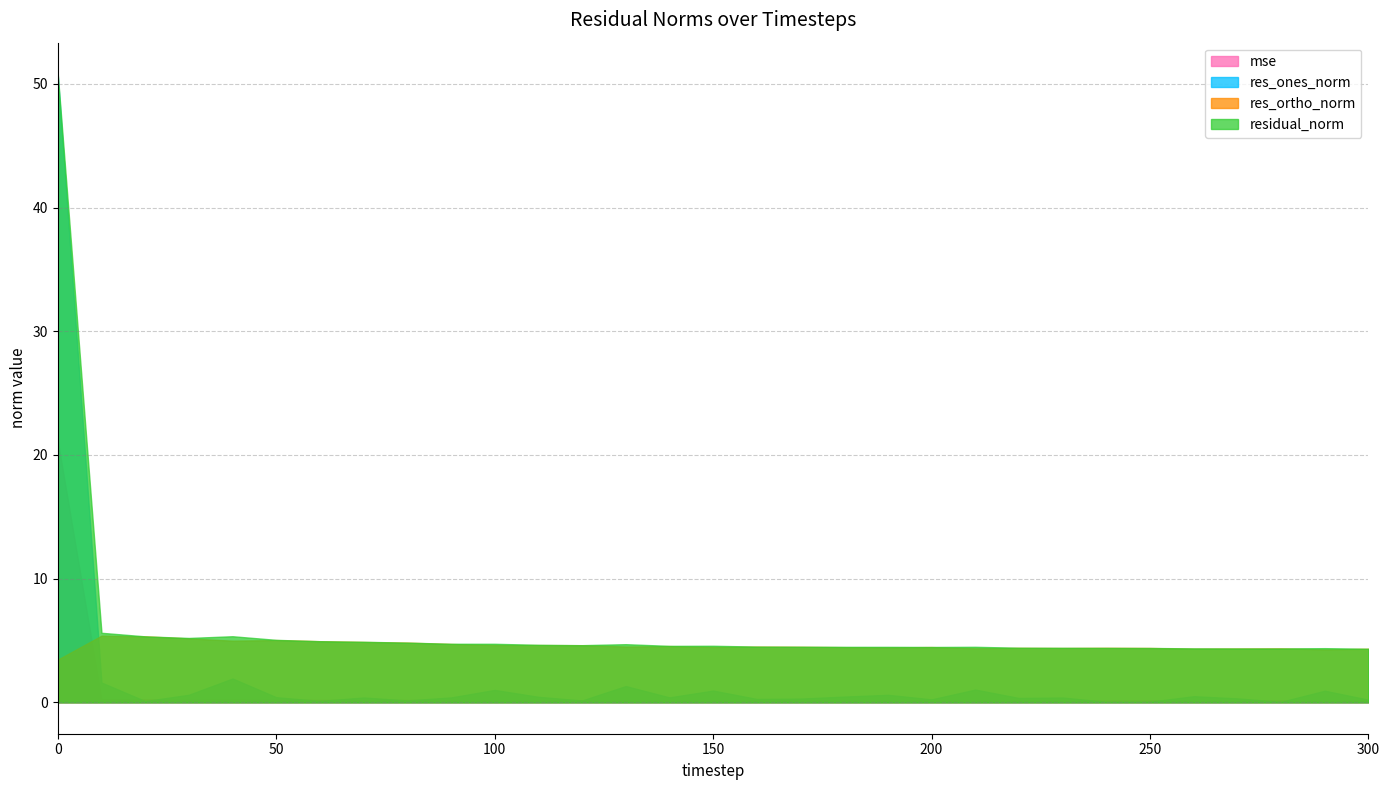

What is the average value of the residual_norm series?

6.2